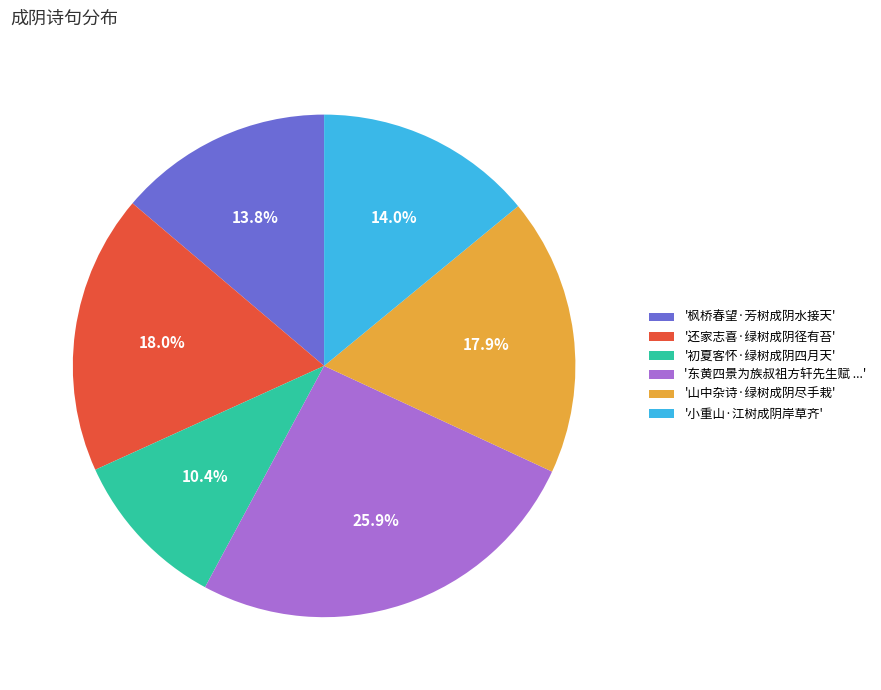

What portion of the pie excludes '还家志喜·绿树成阴径有苔'?

82.0%